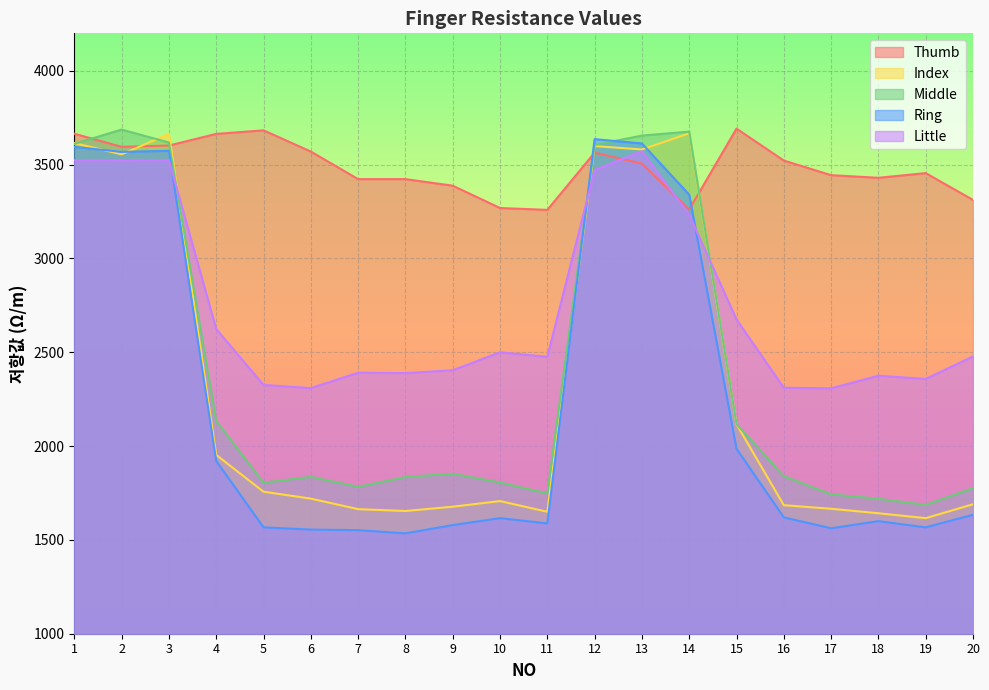

What is the value of the Ring point at the 1st from the left?

3595